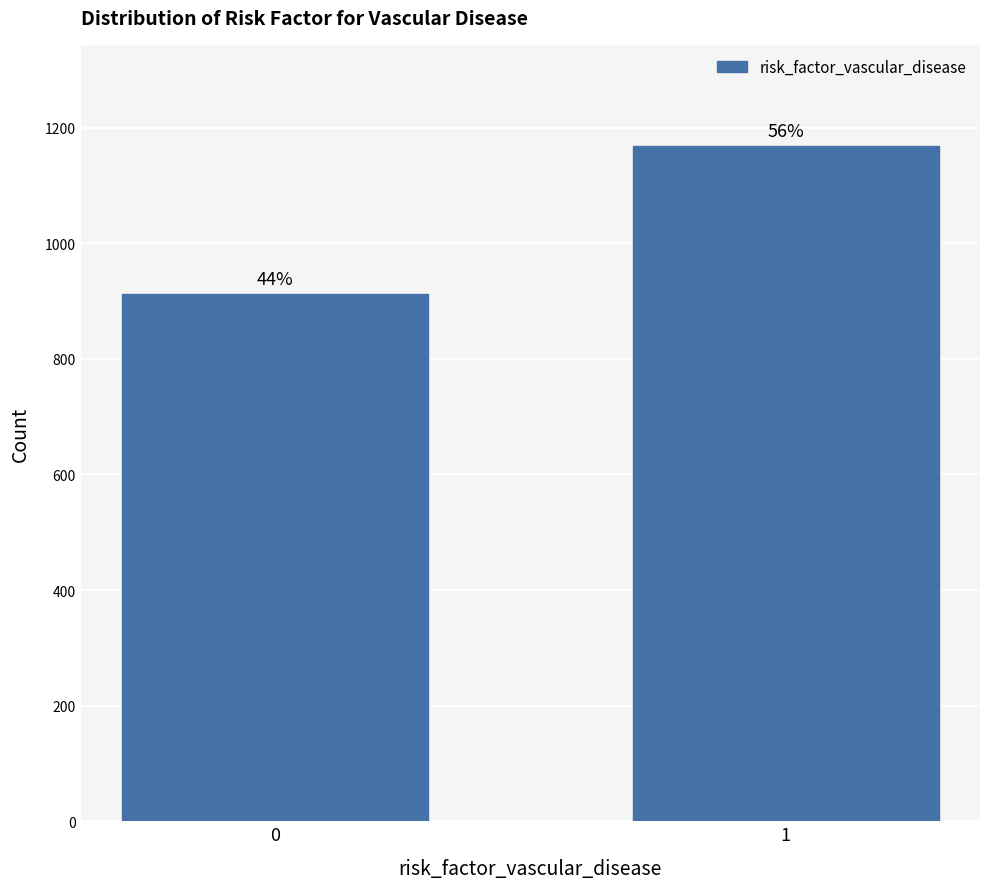

Does the chart contain any negative values?

No